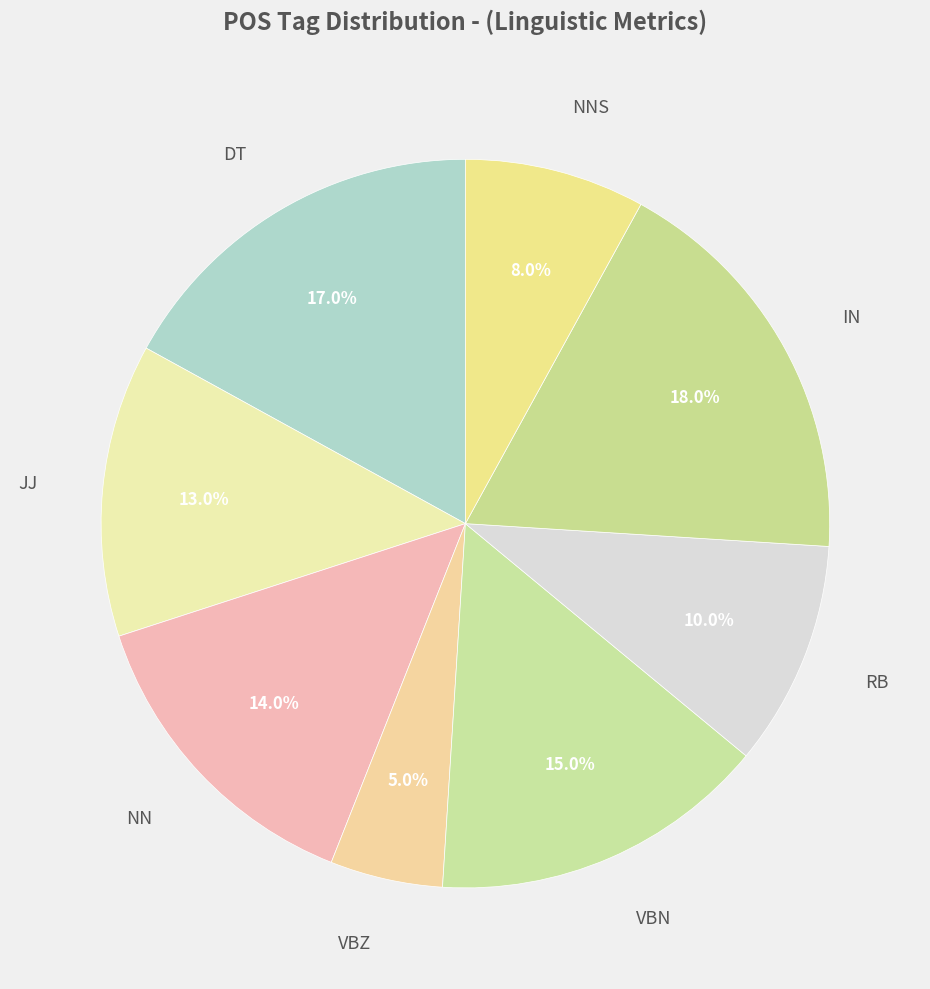

Which slice is the smallest?

VBZ